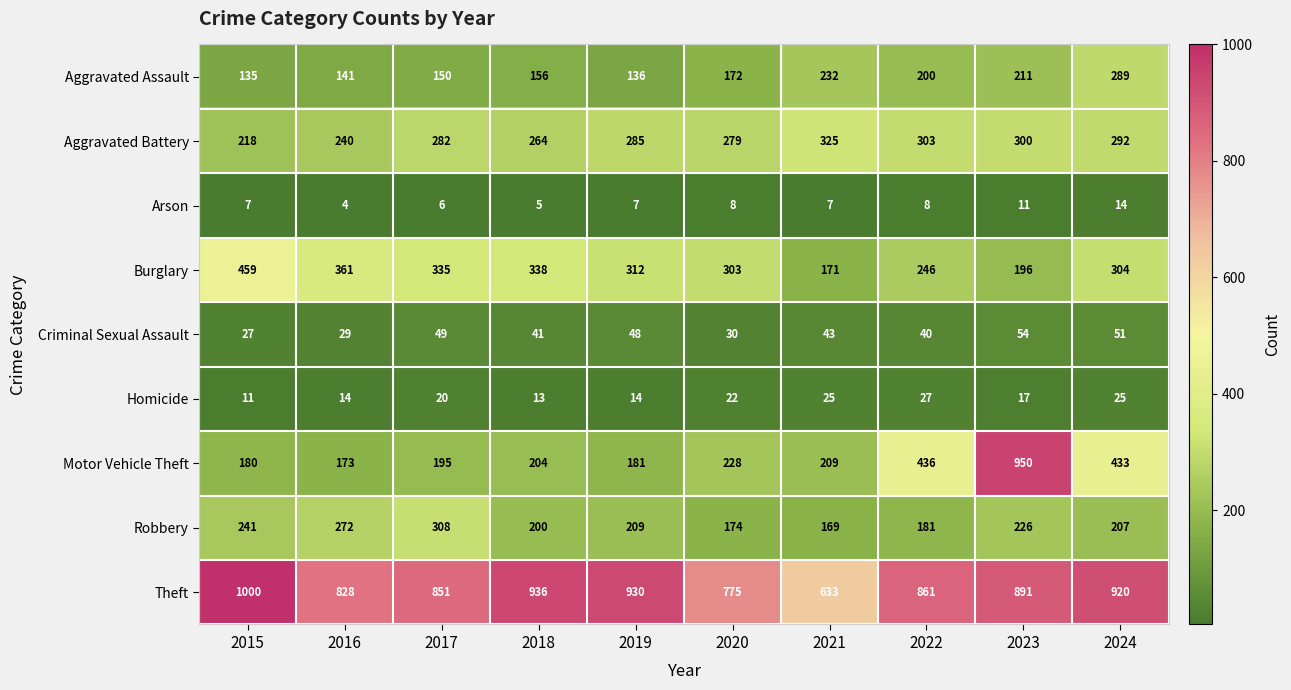

How many distinct data groups are displayed?

9